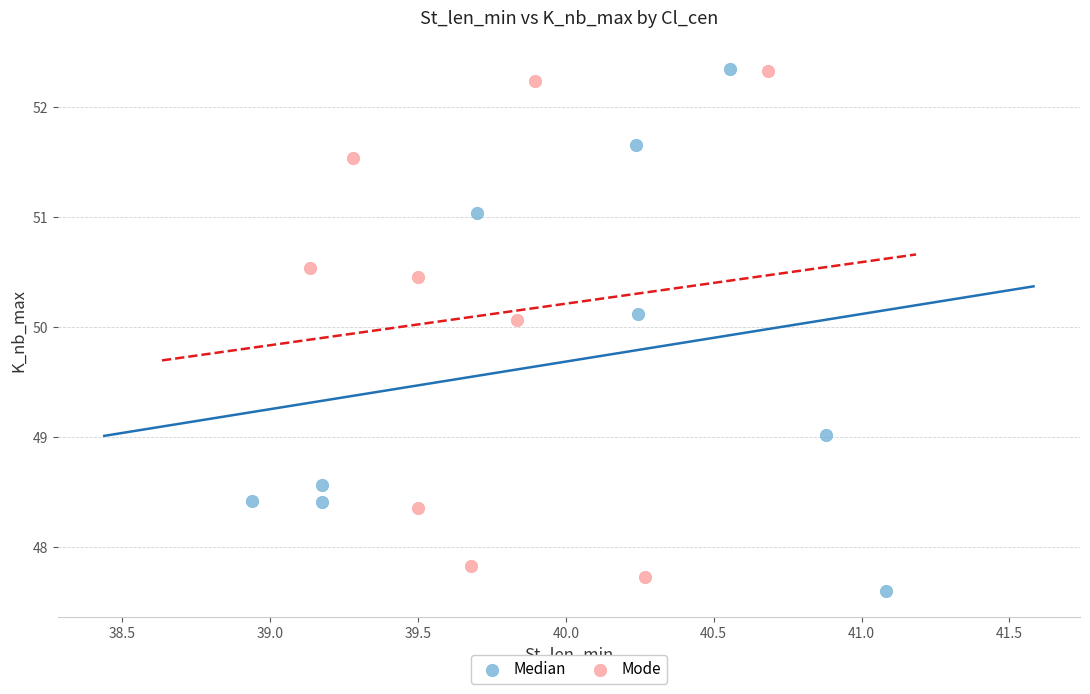

Which series has the widest spread of Y values?

Median